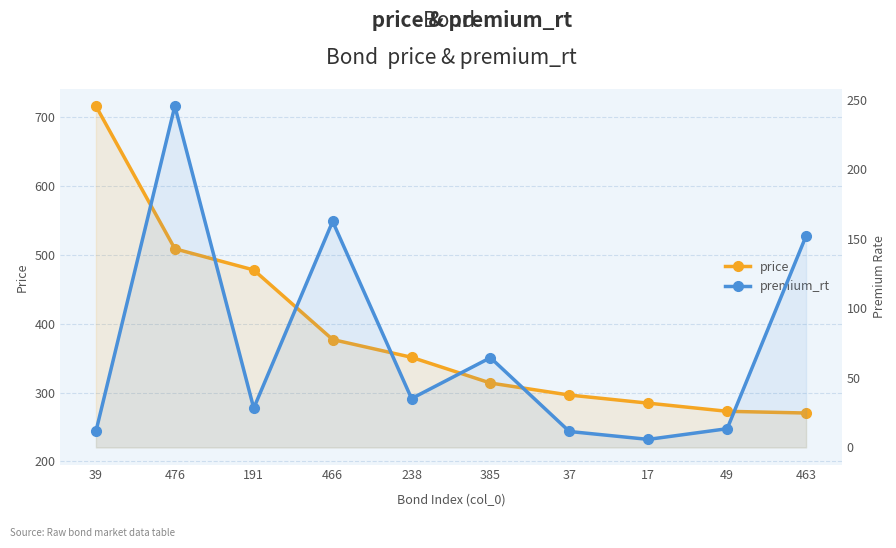

What are all the series names shown in the legend?

price, premium_rt